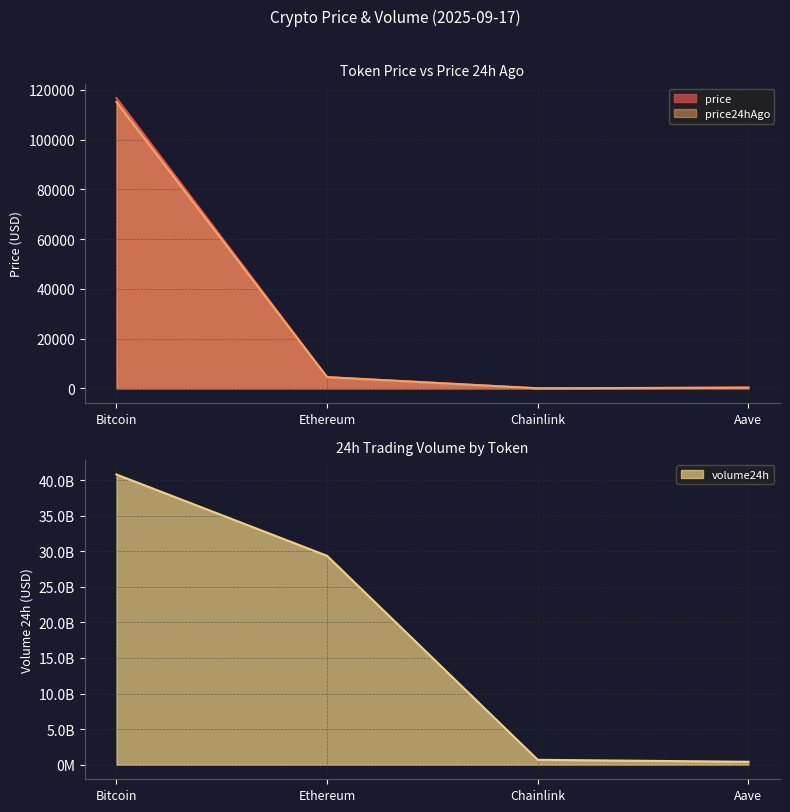

What is the average value of the price24hAgo series?

29996.7